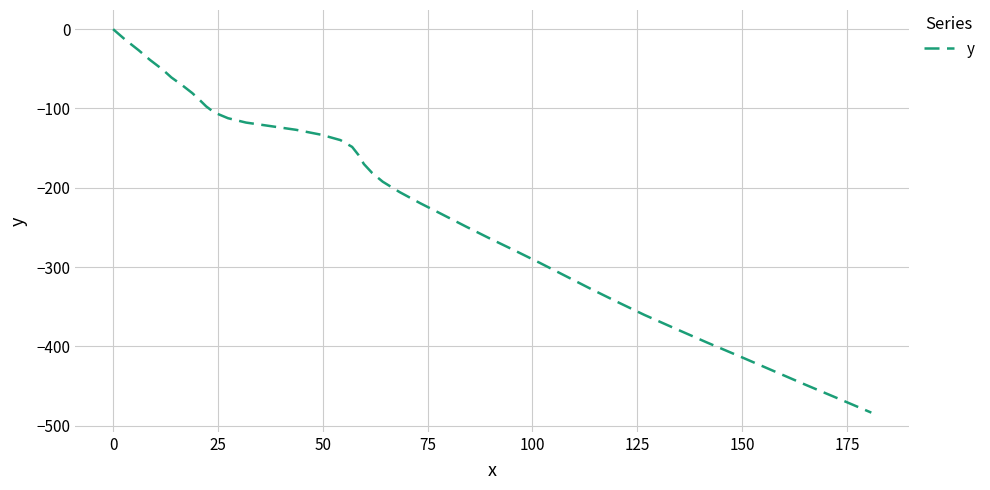

What is the smallest value displayed?

-483.6